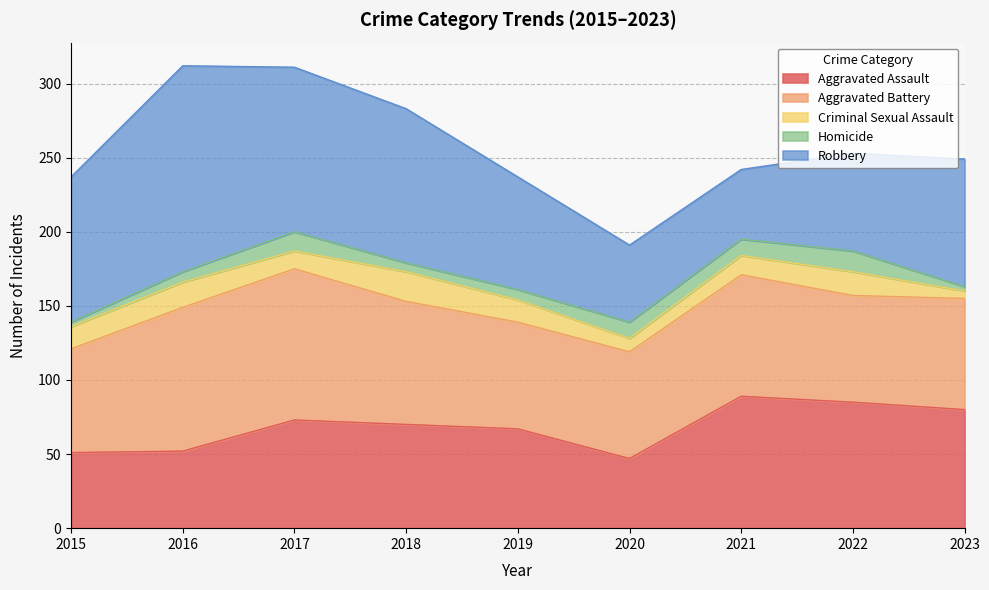

What is the difference between the Homicide values at 2018 and 2022?

8